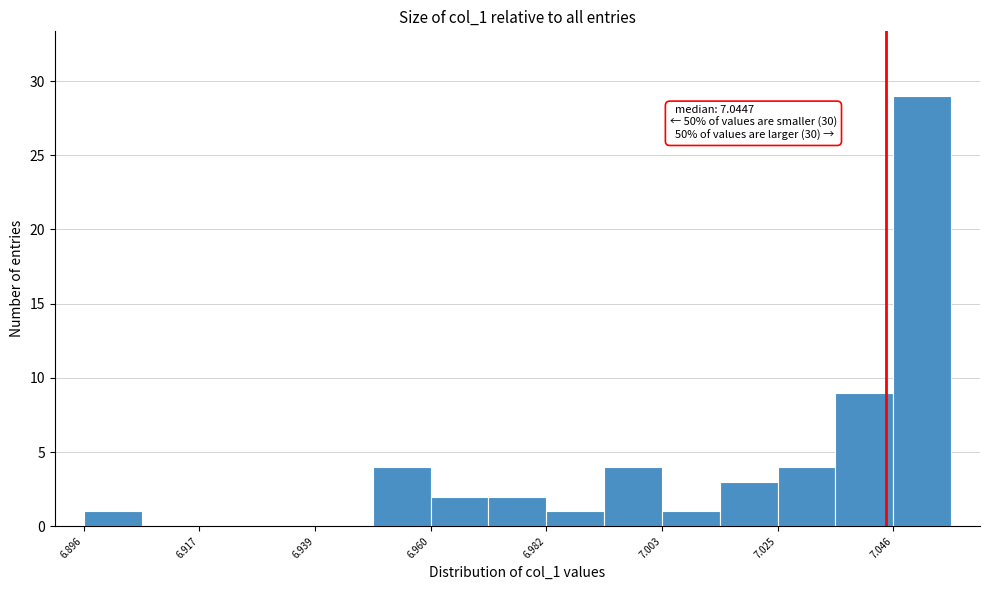

Read against the x-axis, roughly where is the centre of the tallest bar?

7.050